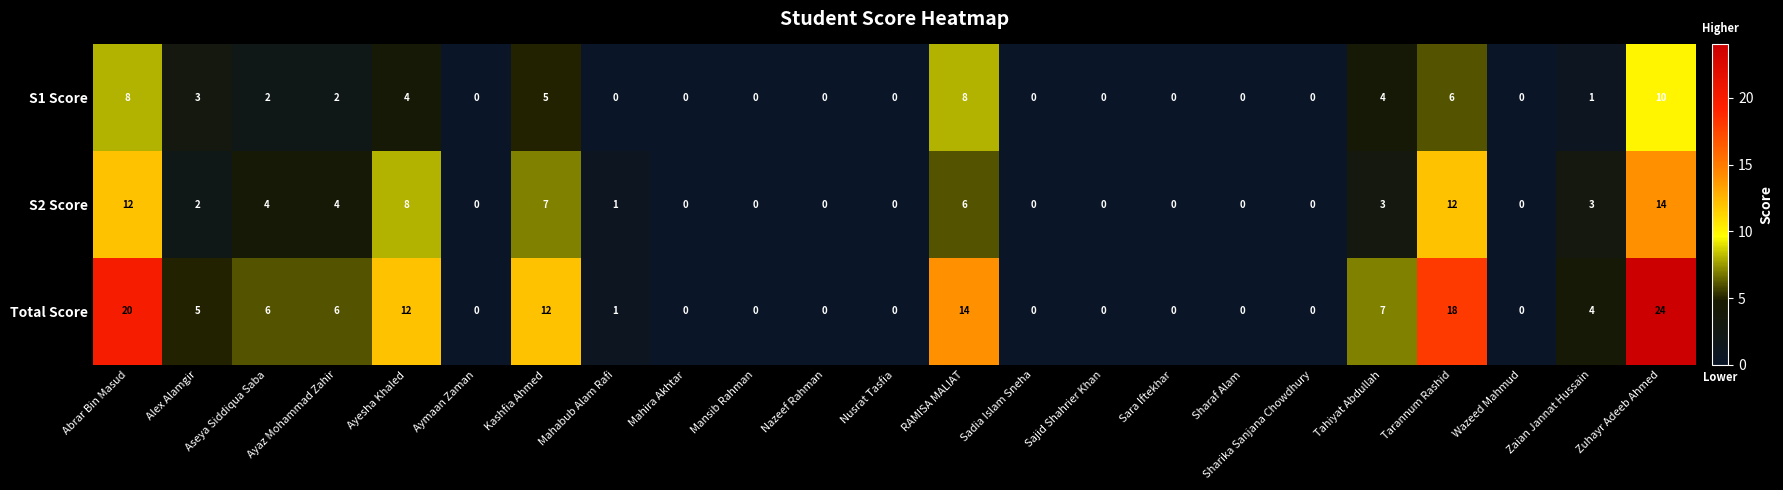

What is the total value across all series at Kashfia Ahmed?

24